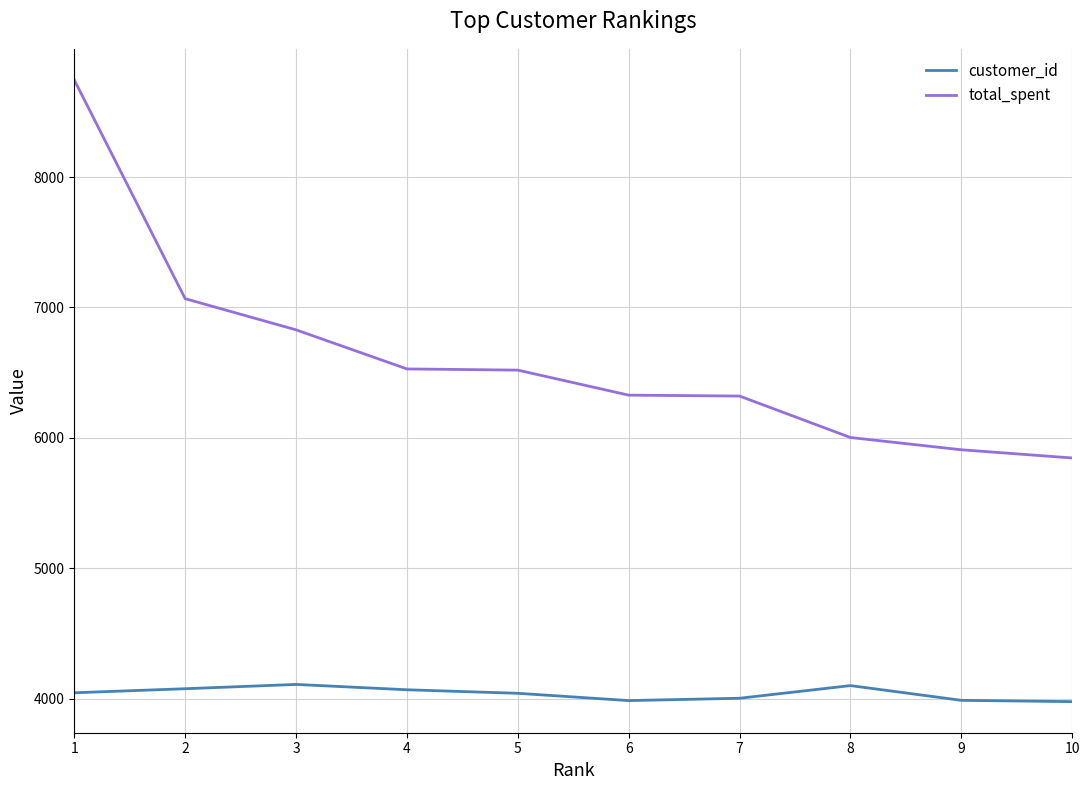

At how many categories does at least one series exceed 8742?

1